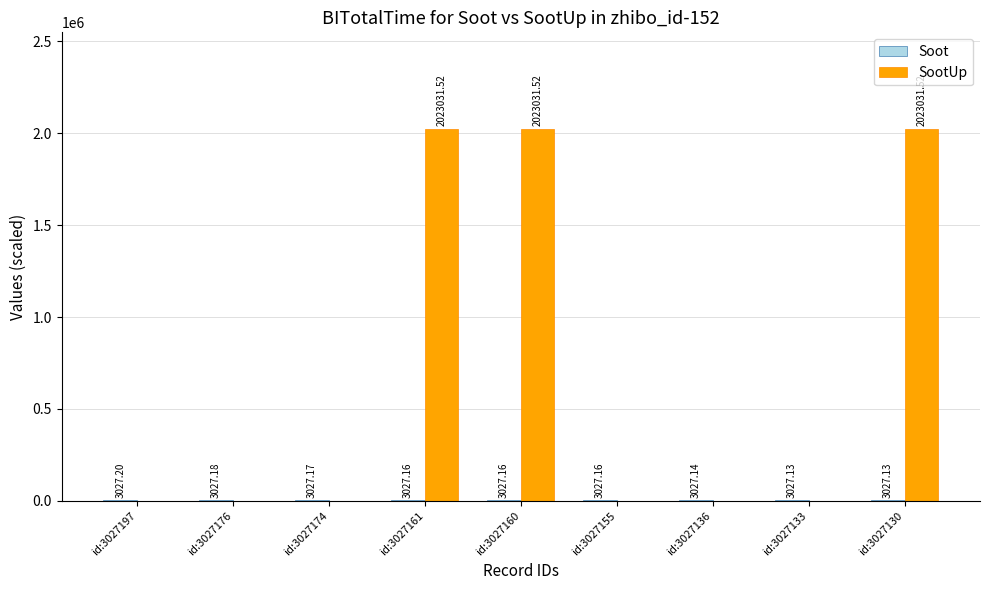

What is the total value across all series at id:3027174?

3027.2